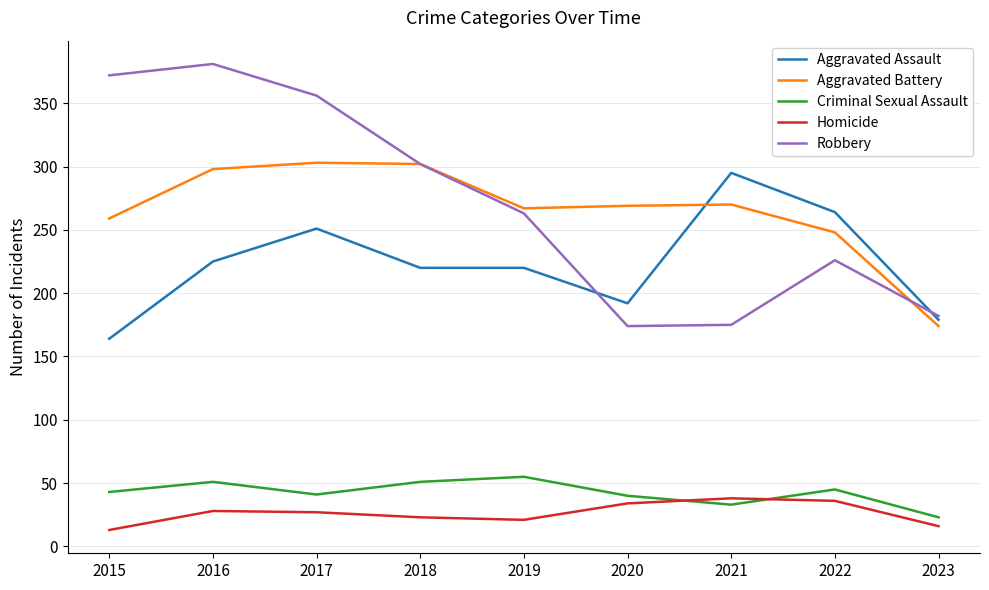

What are all the series names shown in the legend?

Aggravated Assault, Aggravated Battery, Criminal Sexual Assault, Homicide, Robbery